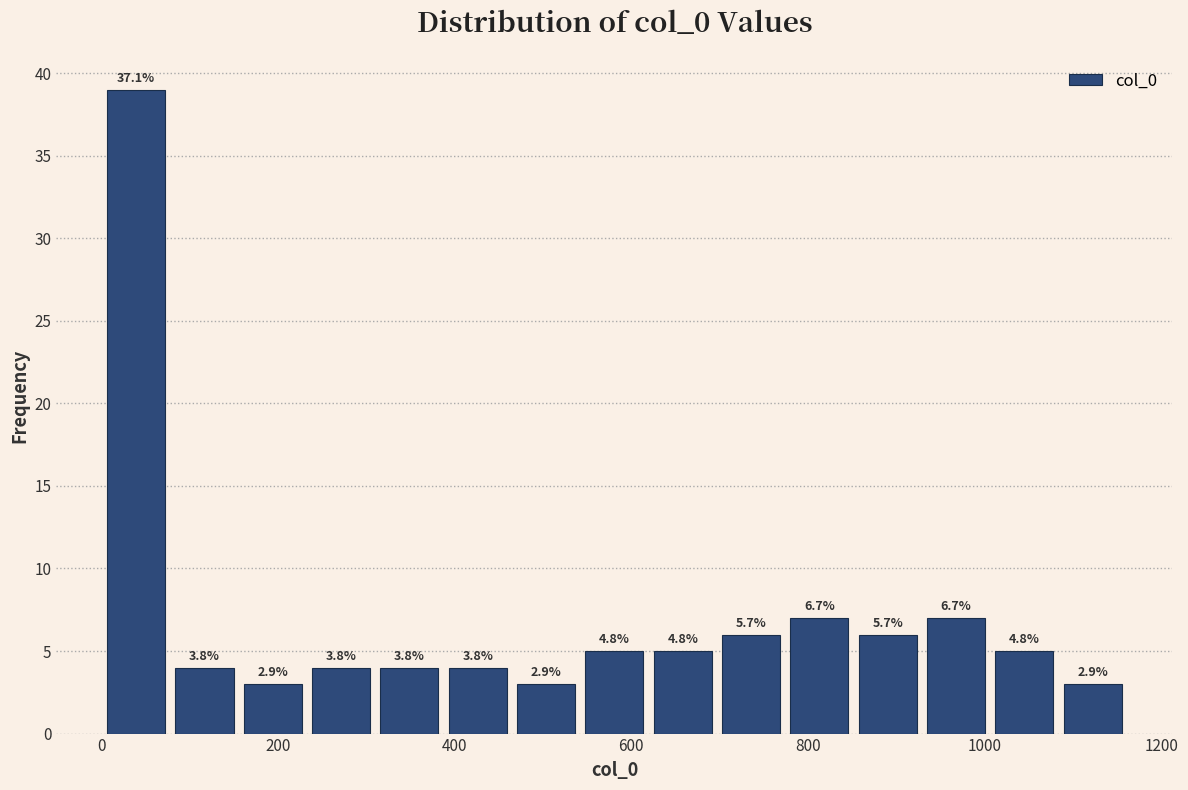

Read against the x-axis, roughly where is the centre of the tallest bar?

40